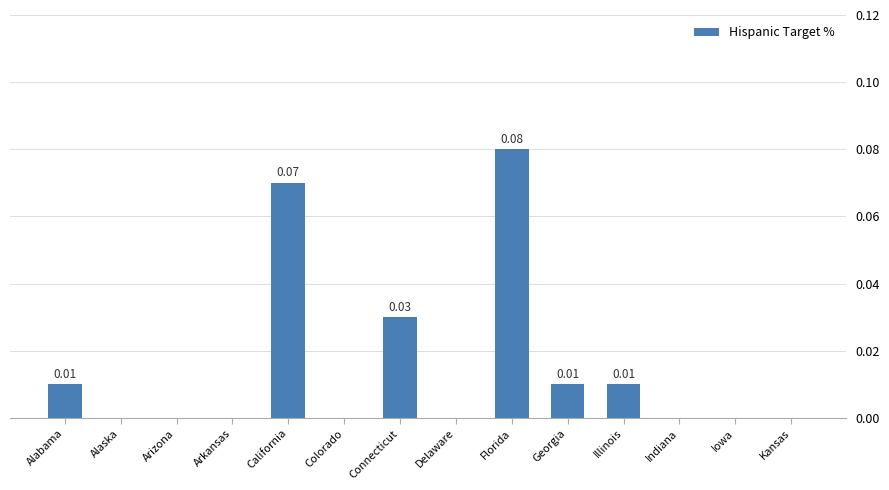

What is the change in value from Delaware to Florida?

+0.1